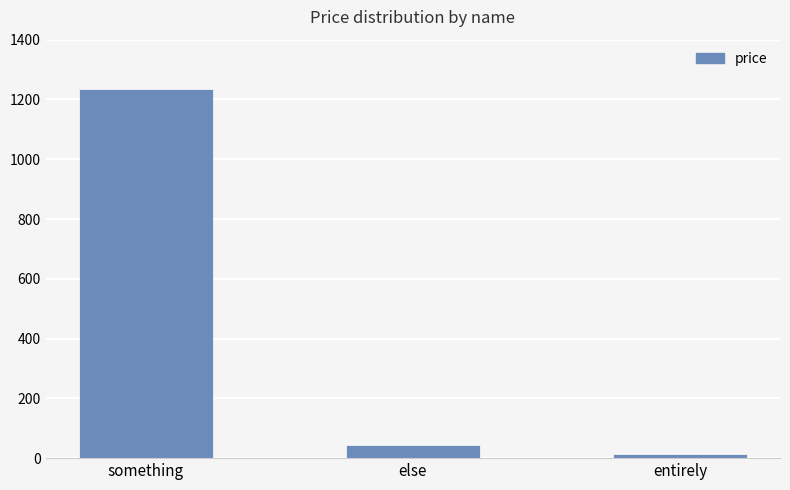

Between something and entirely, which is larger?

something